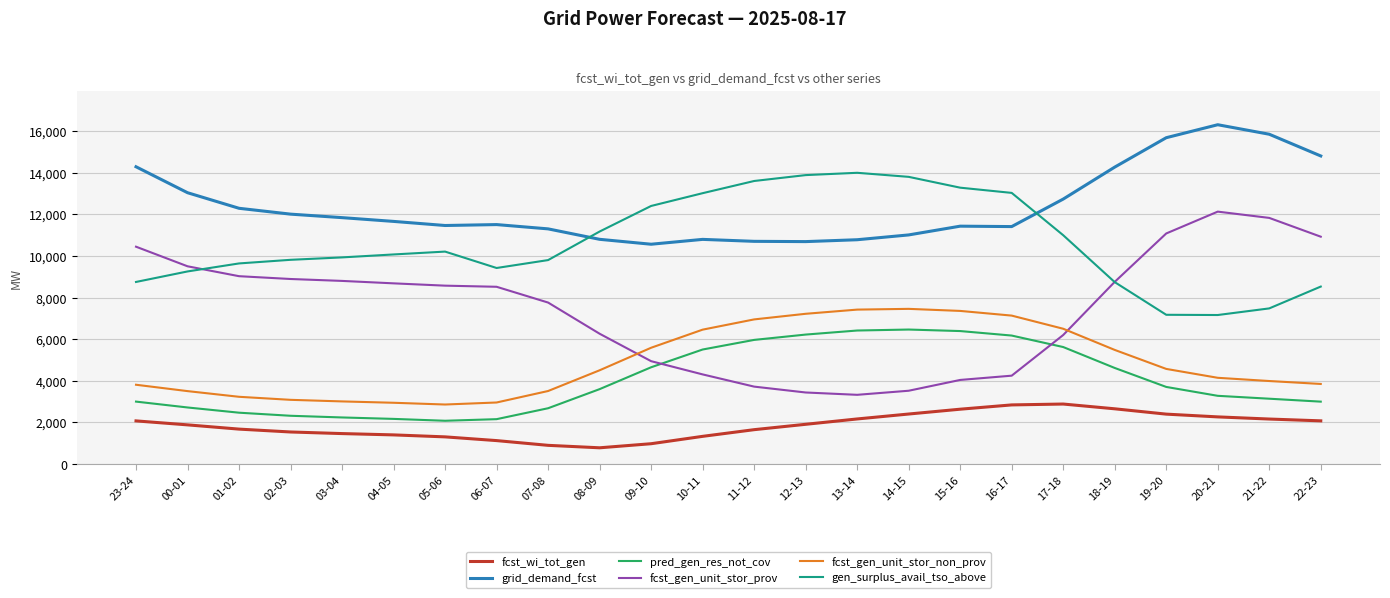

List the series in order of their peak value, highest first.

grid_demand_fcst, gen_surplus_avail_tso_above, fcst_gen_unit_stor_prov, fcst_gen_unit_stor_non_prov, pred_gen_res_not_cov, fcst_wi_tot_gen